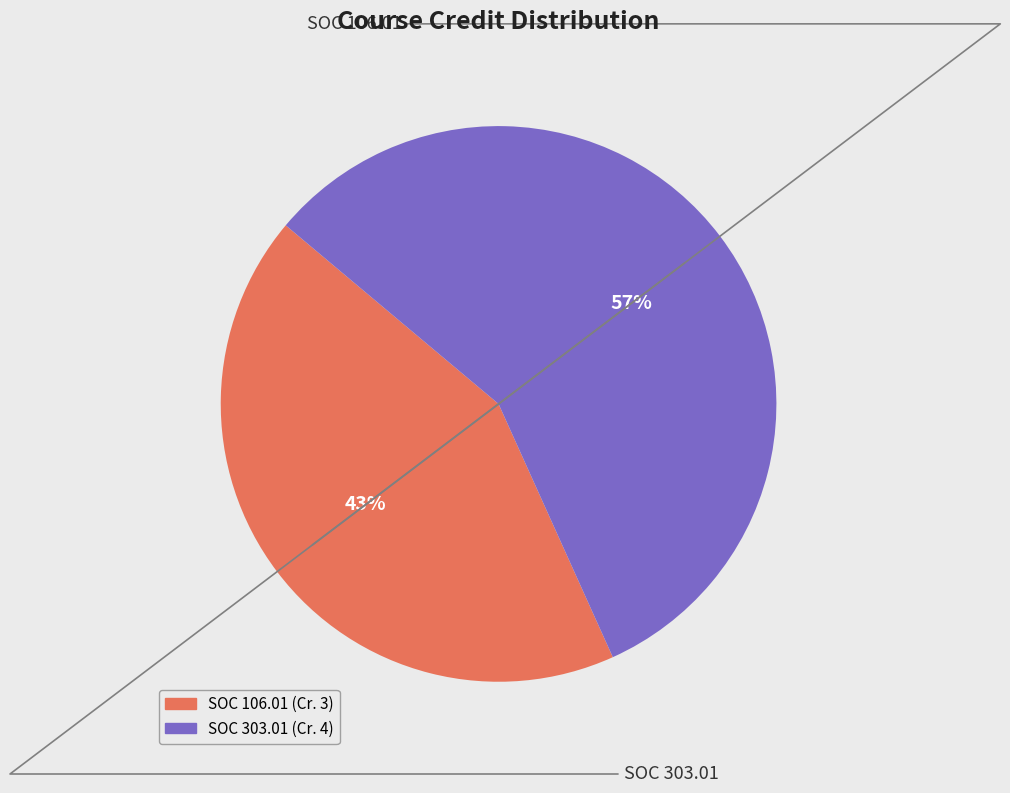

Approximately how many times larger is the value at SOC 303.01 compared to SOC 106.01?

1.3